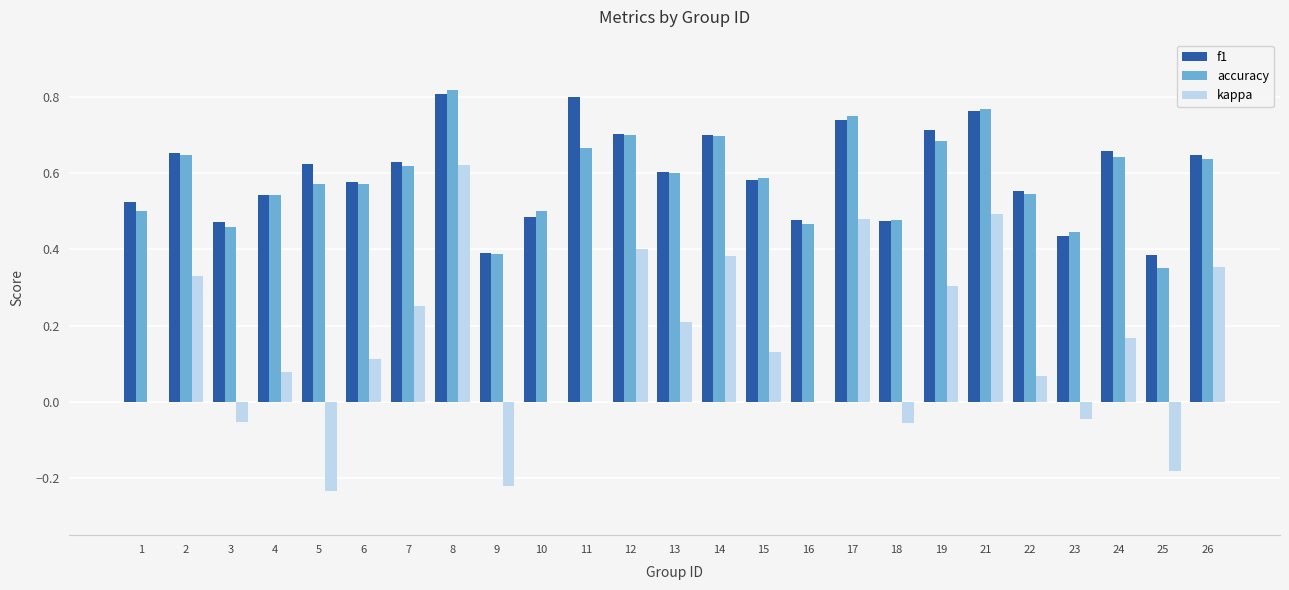

Is the value of f1 at 25 greater than the value of accuracy at 15?

No